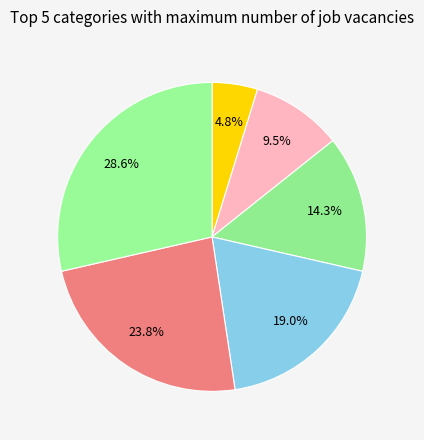

How many segments does this pie chart have?

6